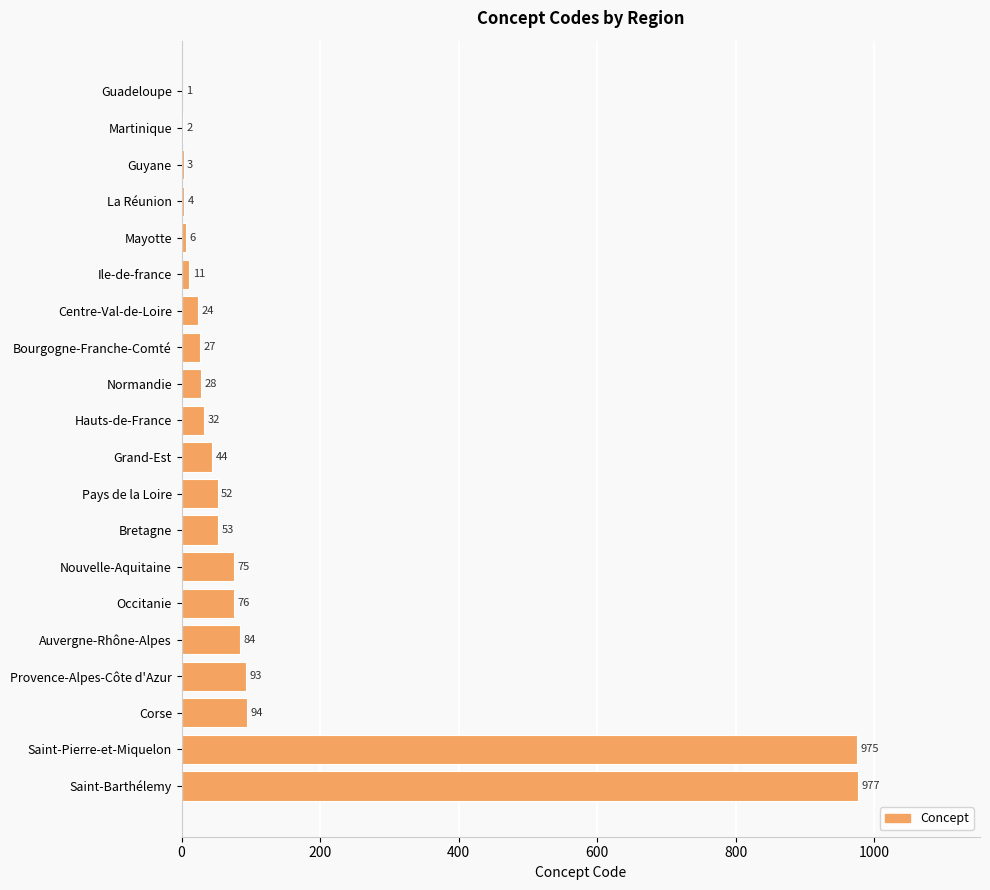

Which category has the highest value across all series?

Saint-Barthélemy